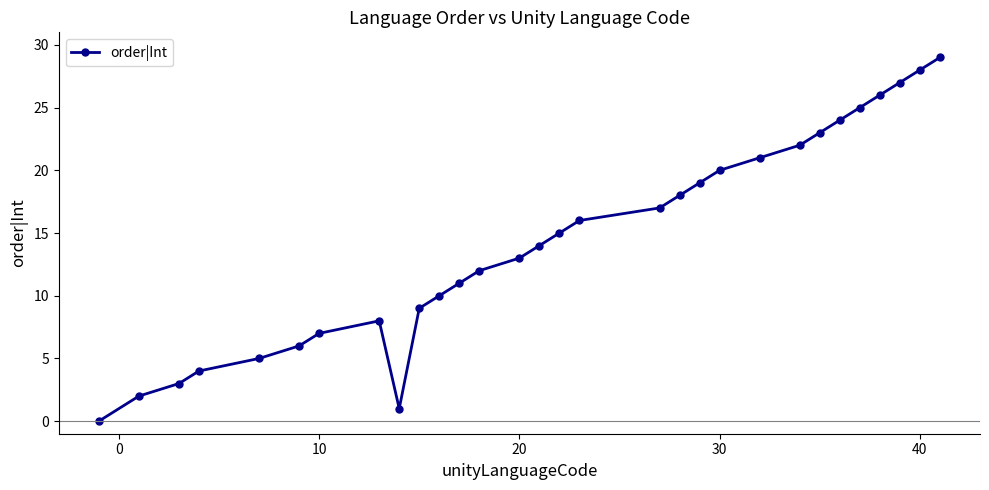

What is the difference between the second highest and second lowest values?

27